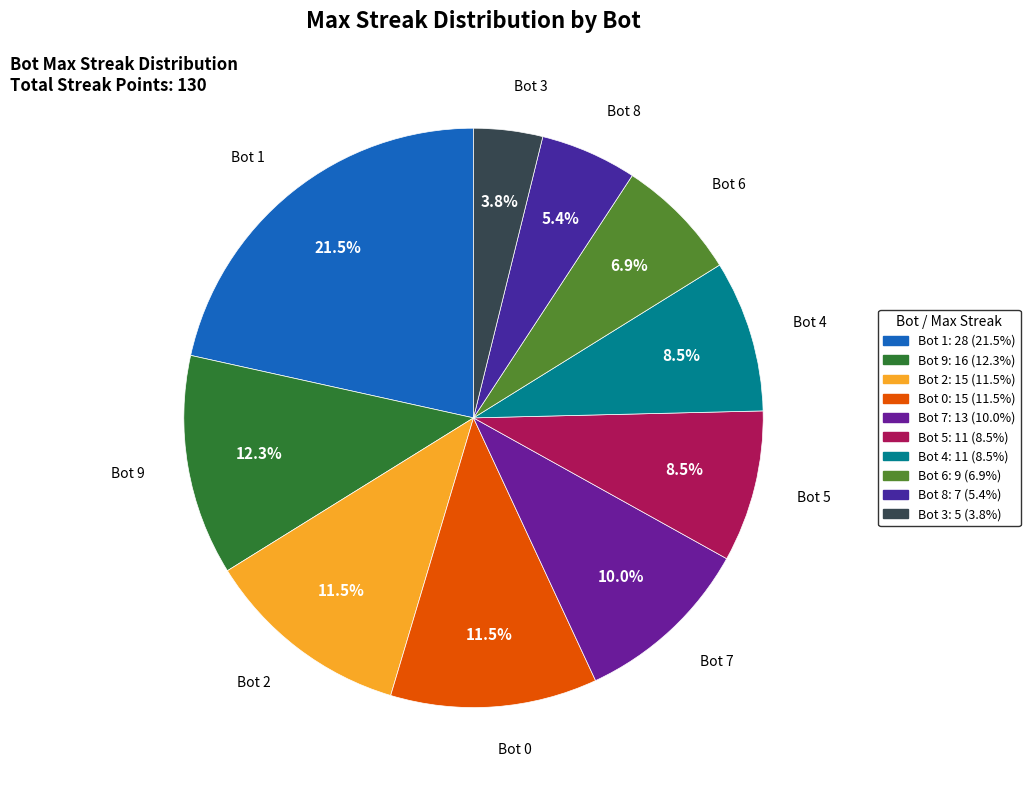

What is the ratio of the value at Bot 5 to the value at Bot 7?

0.8